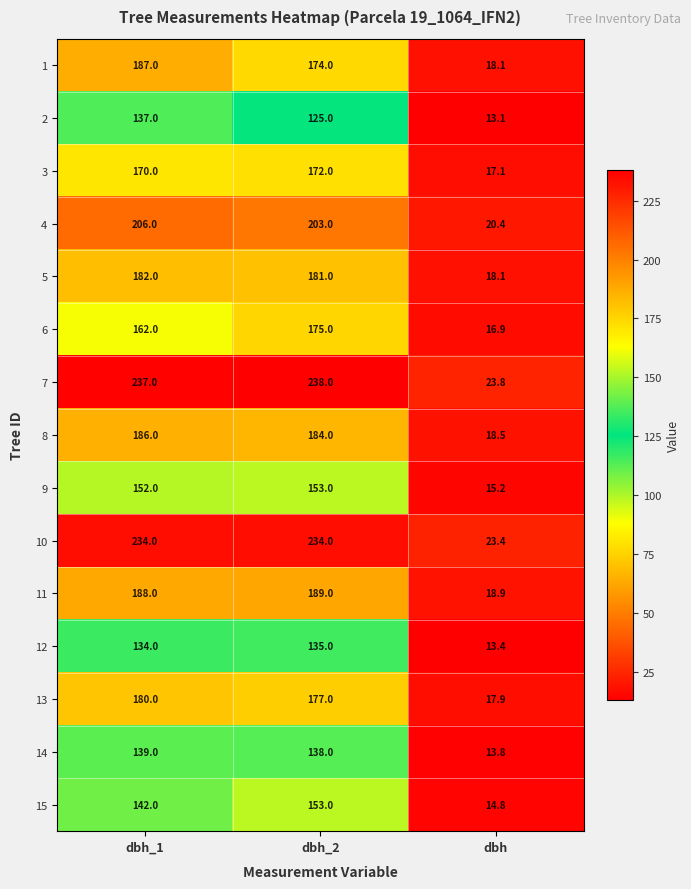

Which series has the widest spread of values?

7